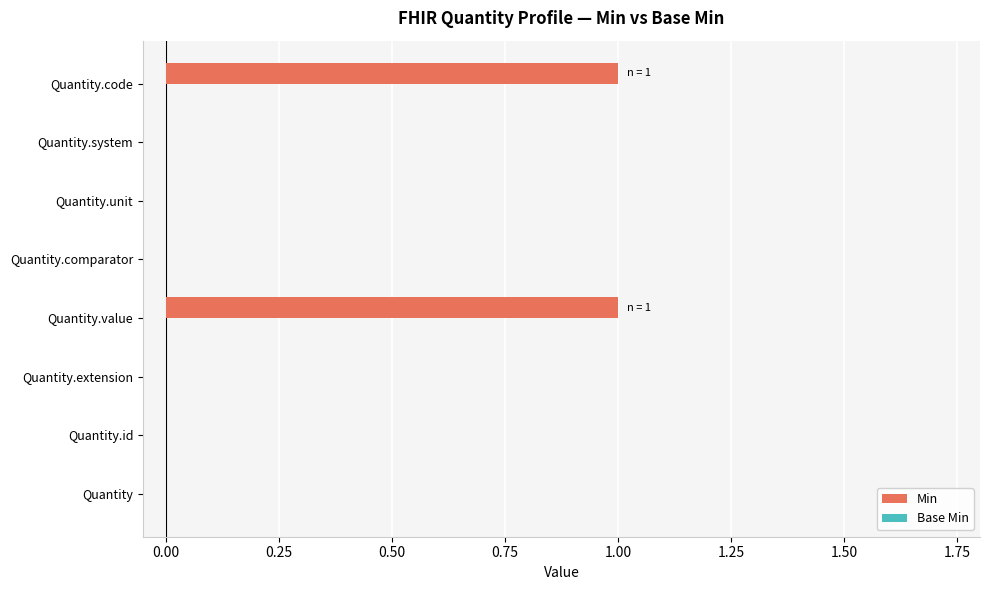

Is it true that the value at Quantity.comparator is 1?

False